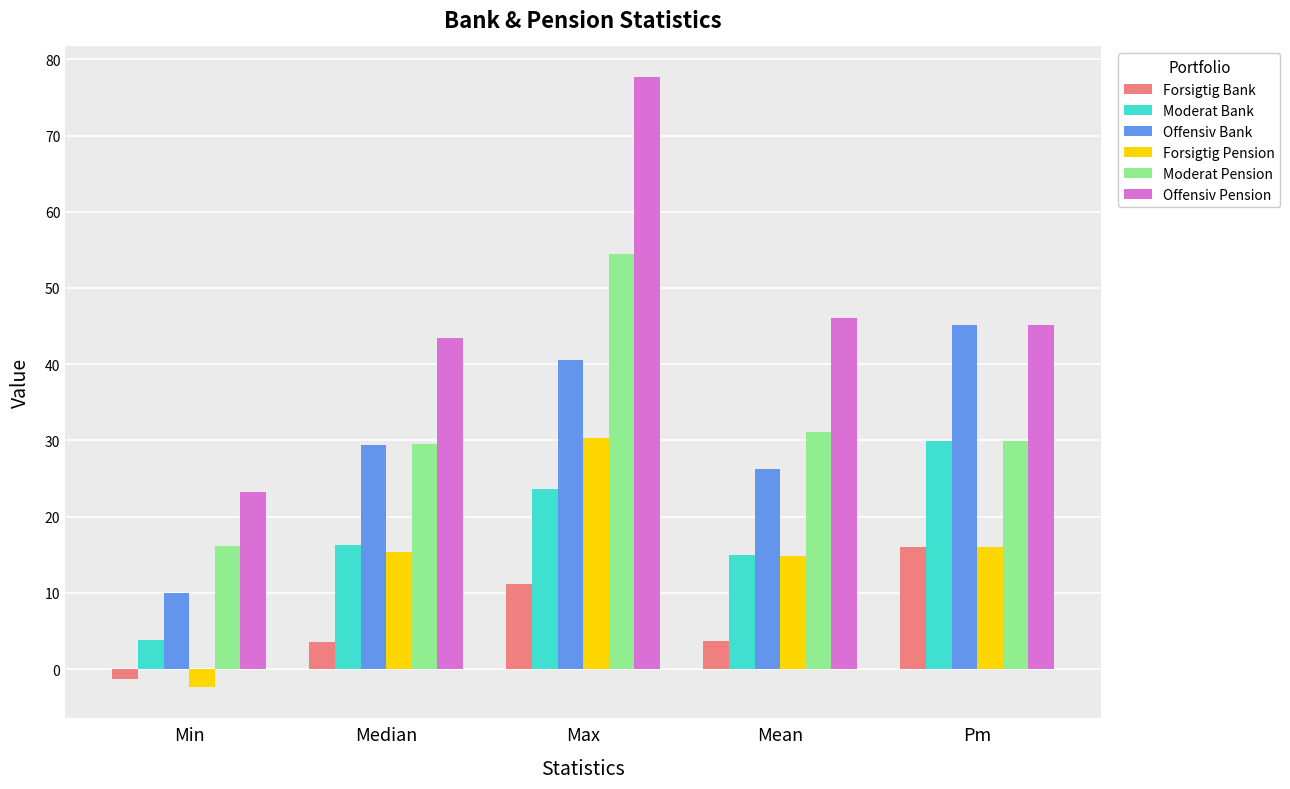

How many bars are there in total?

30